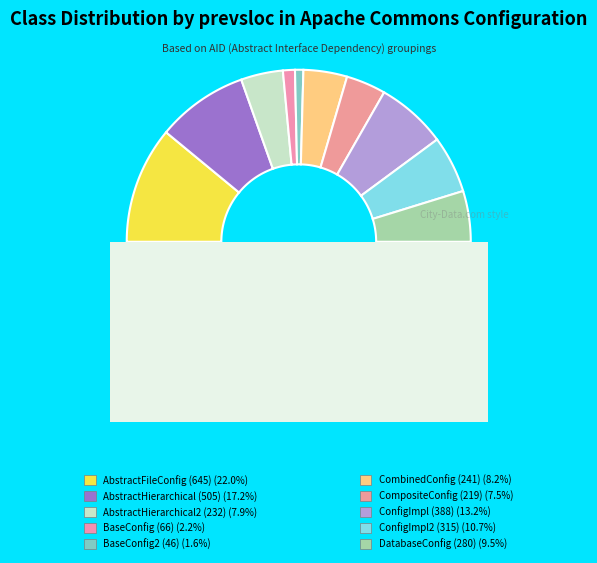

Does AID=3 (232 SLOC) represent more than half of the total?

No